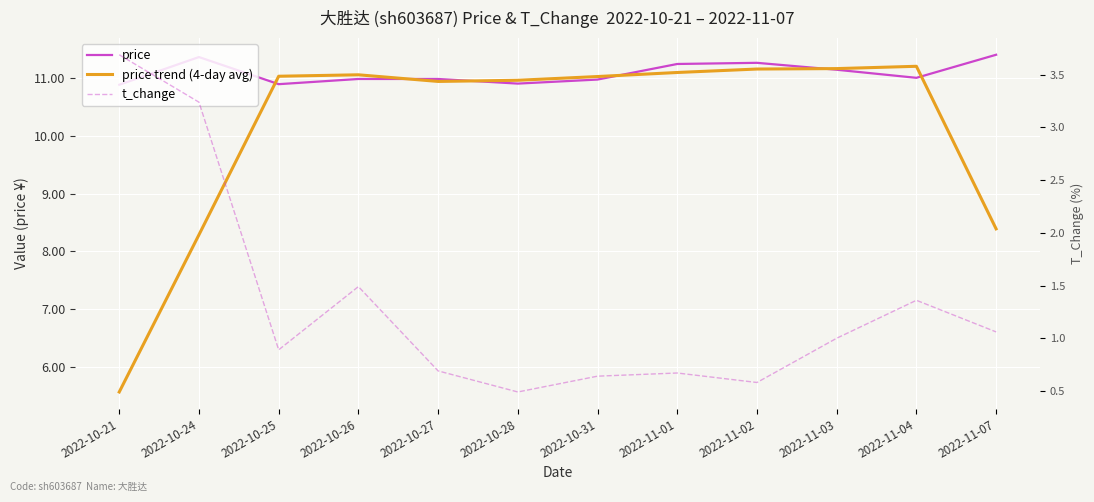

Rank the series by their maximum value, from highest to lowest.

price, price trend (4-day avg), t_change